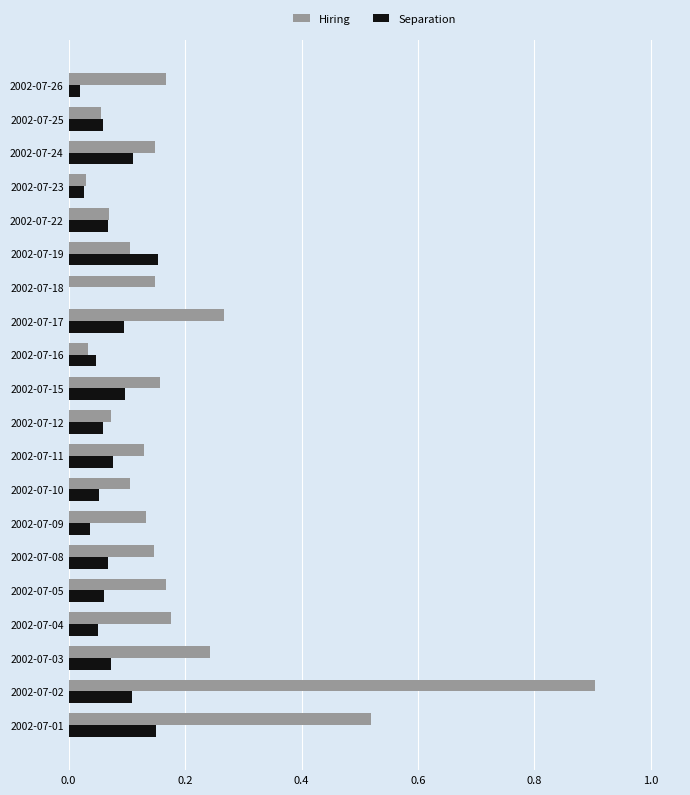

What are all the series names shown in the legend?

Hiring, Separation